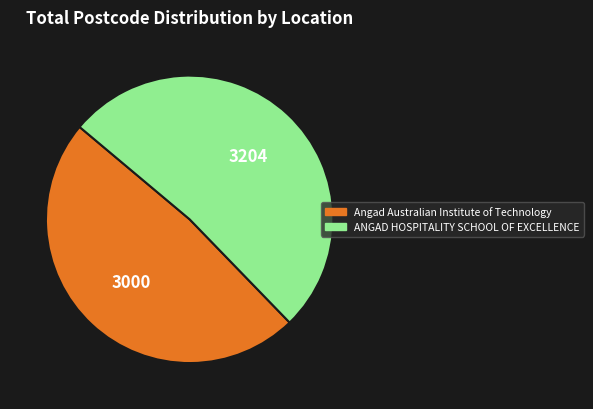

Does any single category account for the majority?

Yes